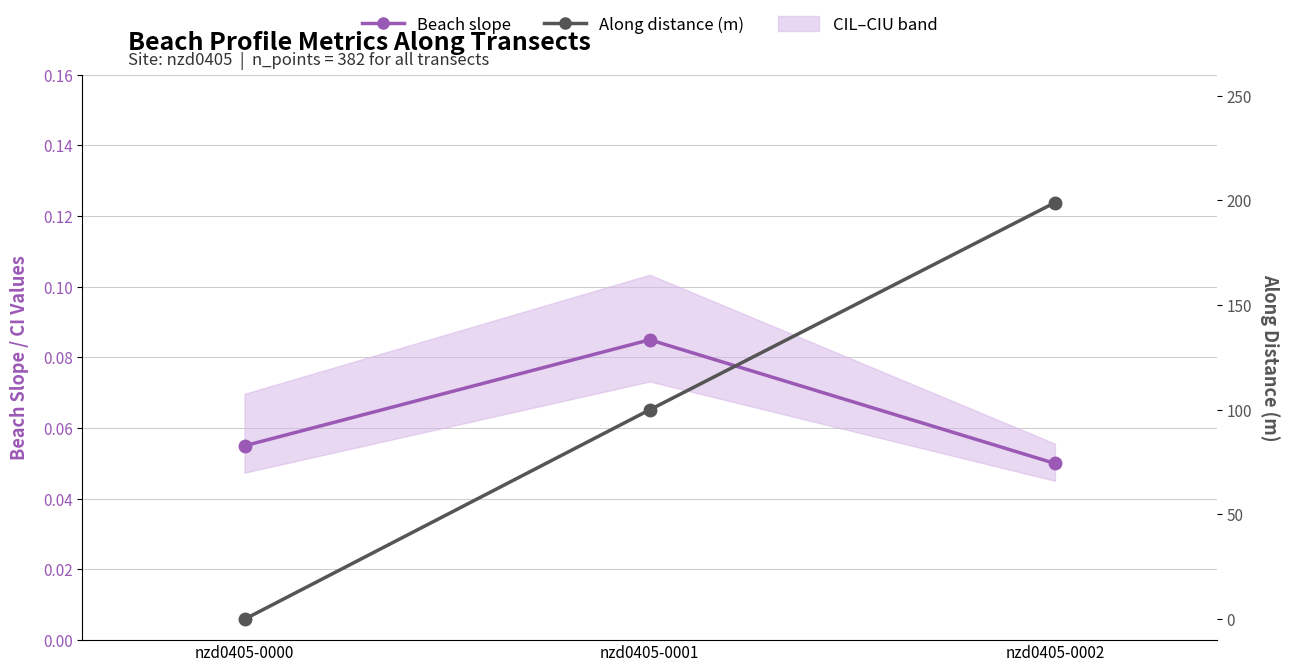

The Beach slope (CIL–CIU band) series shows 0.1 at nzd0405-0001. True or false?

True